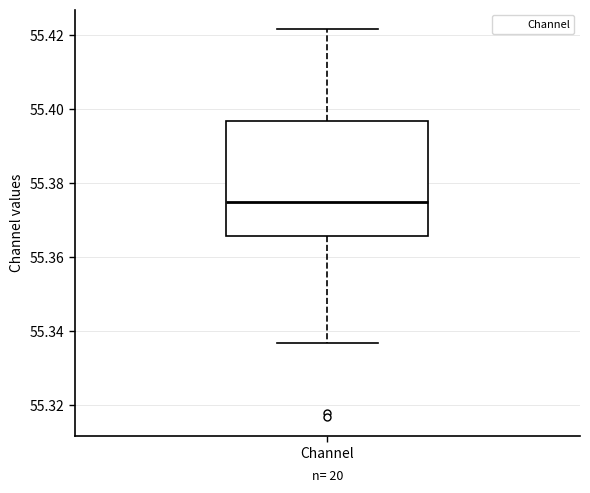

Where does the upper whisker of the box for Channel end on the y-axis? The values are not printed on the chart, so give them approximately, as read against the axis.

55.422